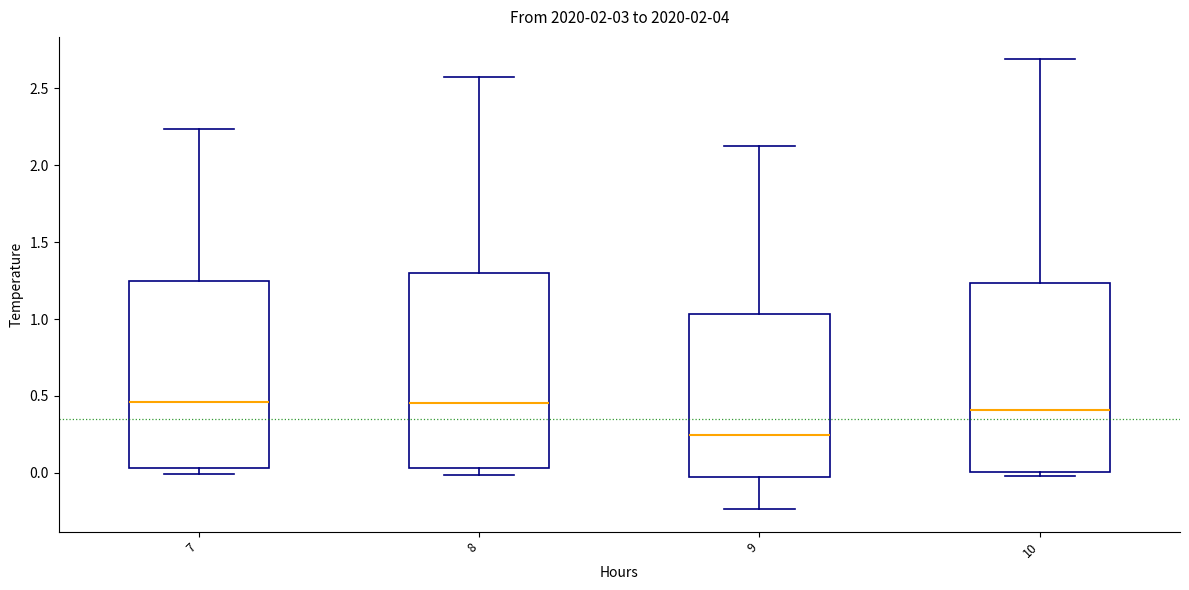

Where does the upper whisker of the box at x = 10 end on the y-axis? The values are not printed on the chart, so give them approximately, as read against the axis.

2.70